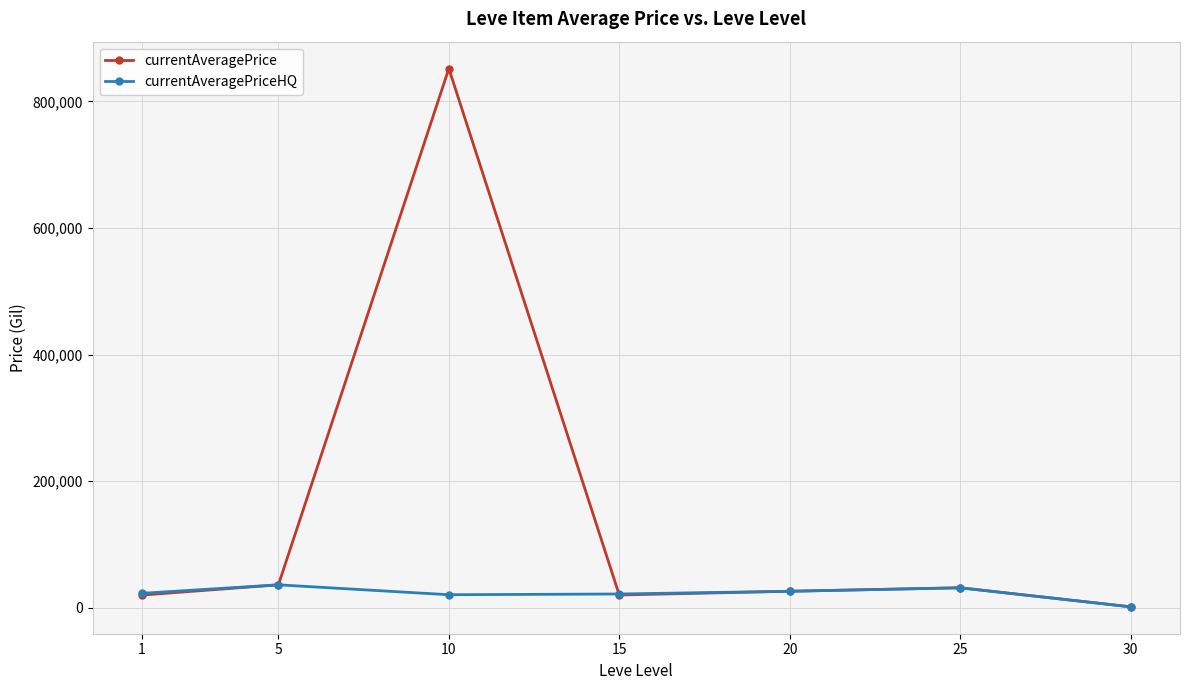

In currentAveragePrice, how many points are higher than both neighbors (excluding endpoints)?

2